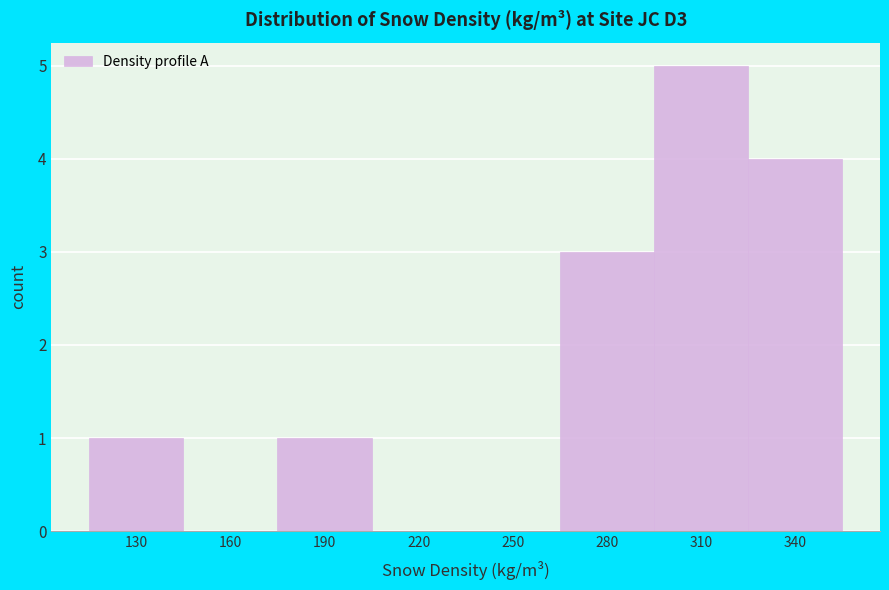

Reading left to right, what are all the values shown in this chart?

130=1	160=0	190=1	220=0	250=0	280=3	310=5	340=4